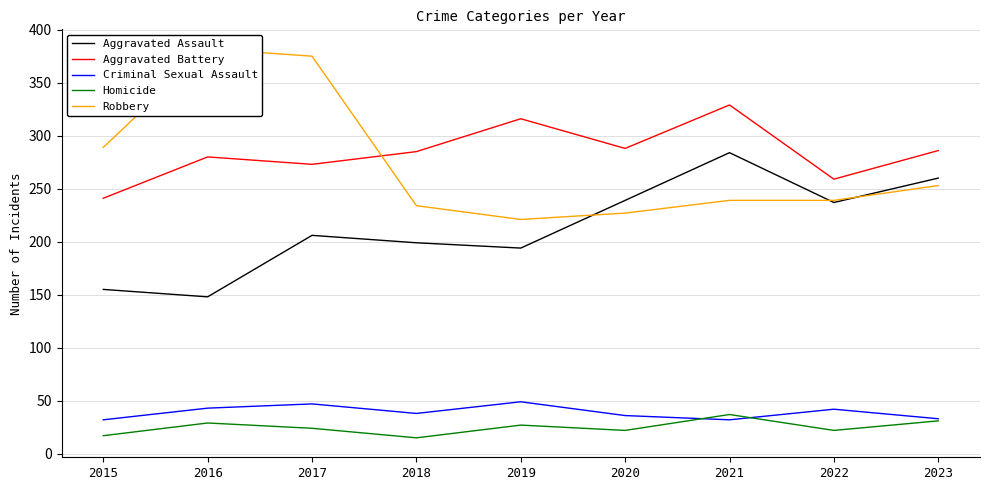

Which has a higher value, 2023 or 2018?

2023